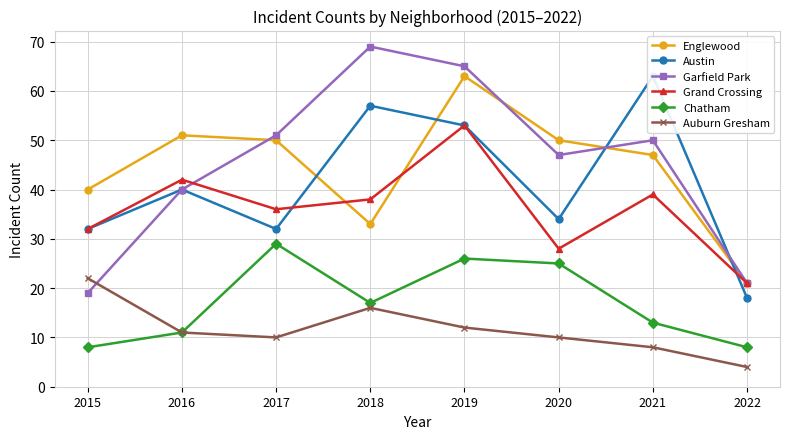

In Grand Crossing, how many points are lower than both neighbors (excluding endpoints)?

2